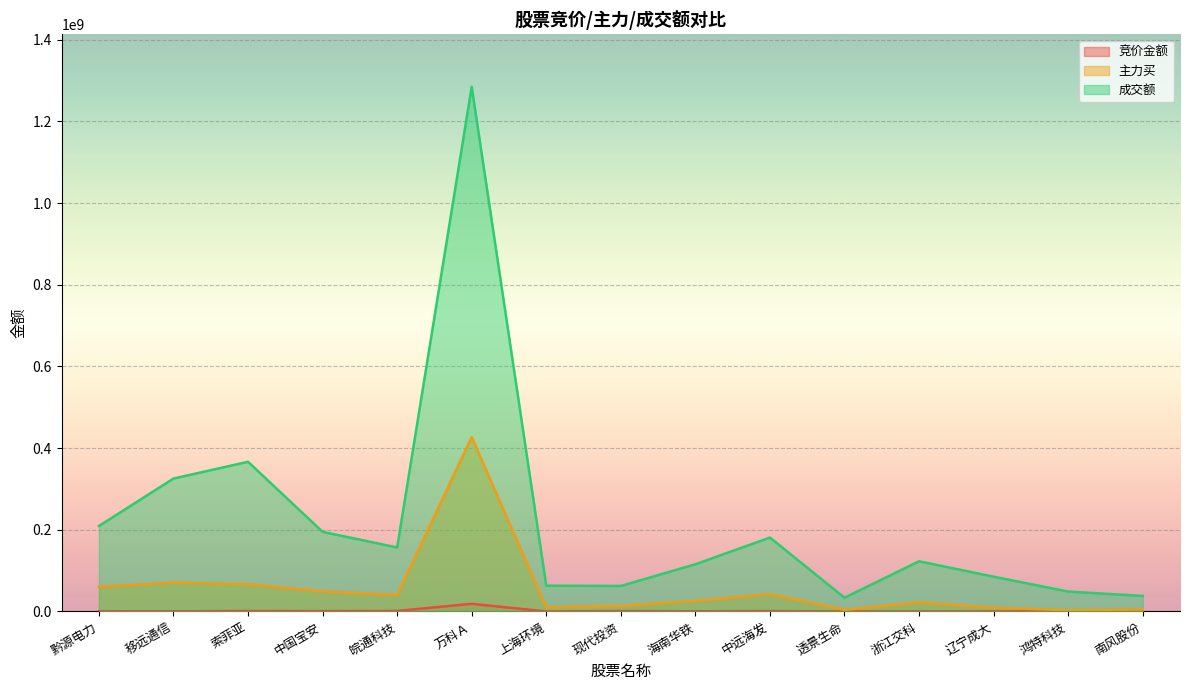

The value of 竞价金额 at 上海环境 is 49598. True or false?

False